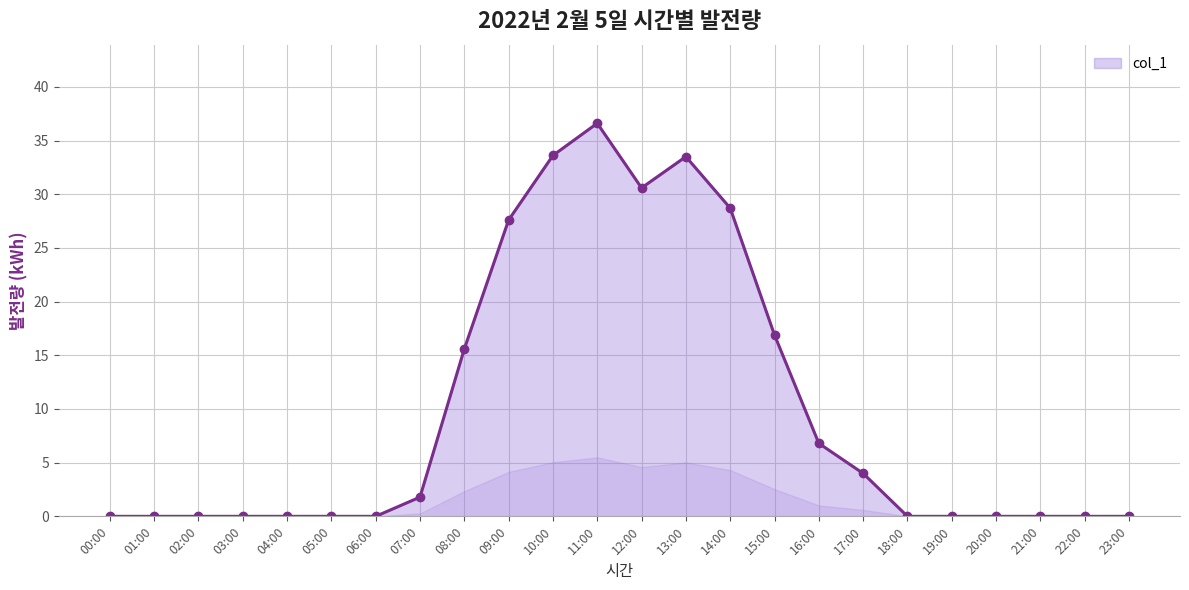

What is the label of the 1st point from the left?

00:00